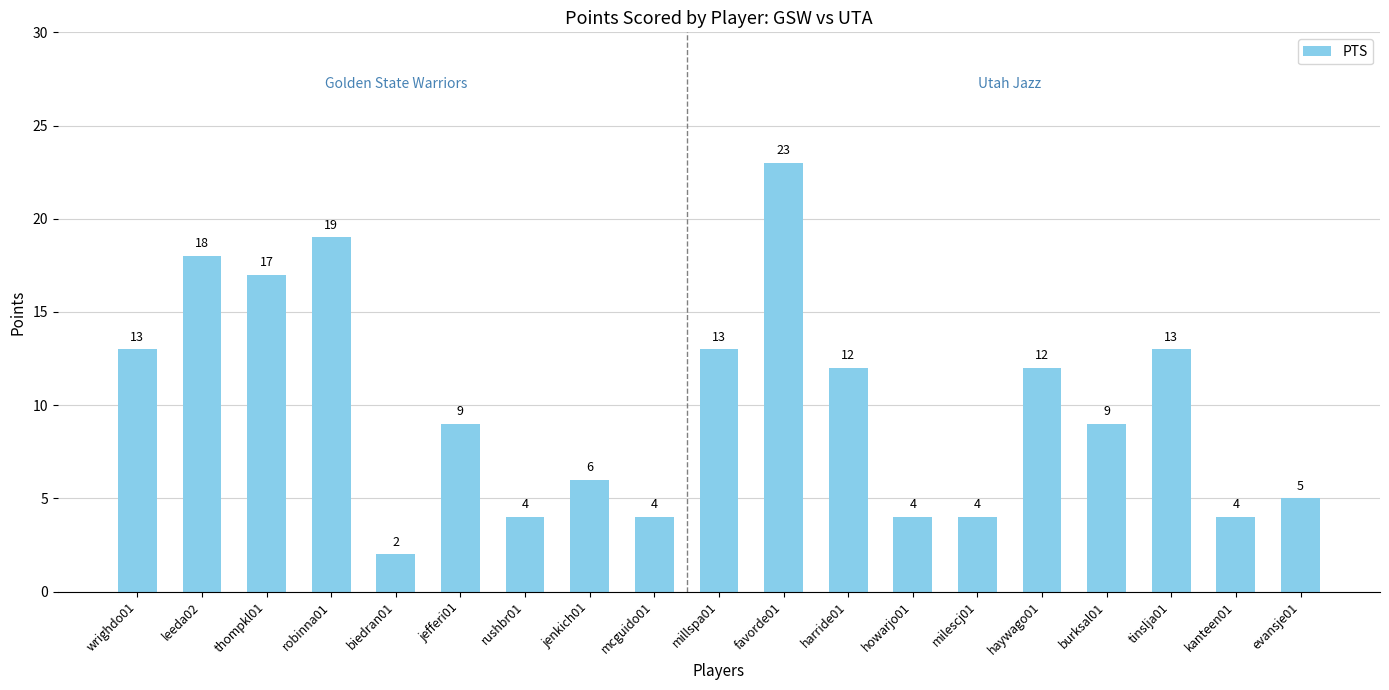

Count the number of categories in the chart.

19